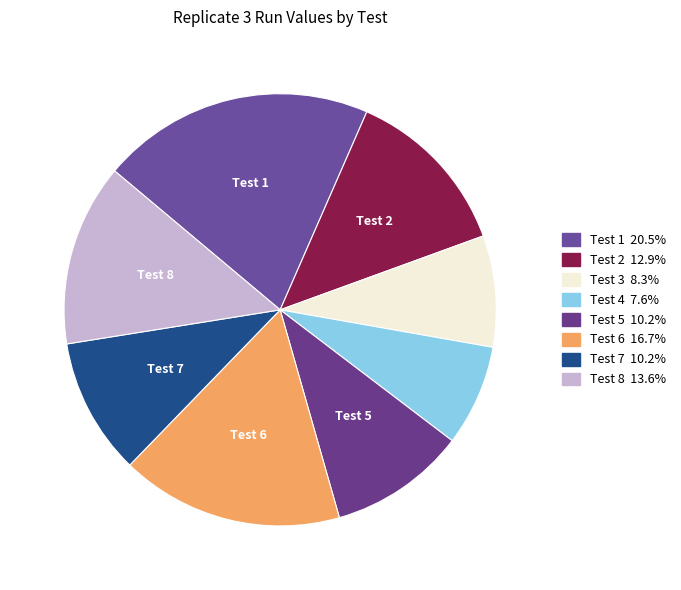

Which slice is the largest?

1